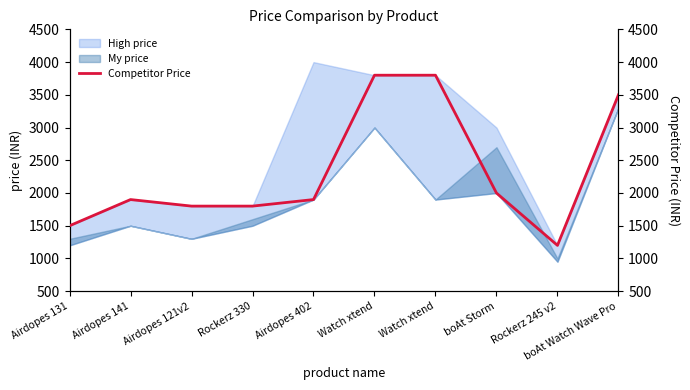

Reading right to left, what are all the values shown in this chart?

boAt Watch Wave Pro=3499	Rockerz 245 v2=1199	boAt Storm=1999	Watch xtend=3799	Watch xtend=3799	Airdopes 402=1899	Rockerz 330=1799	Airdopes 121v2=1799	Airdopes 141=1899	Airdopes 131=1499